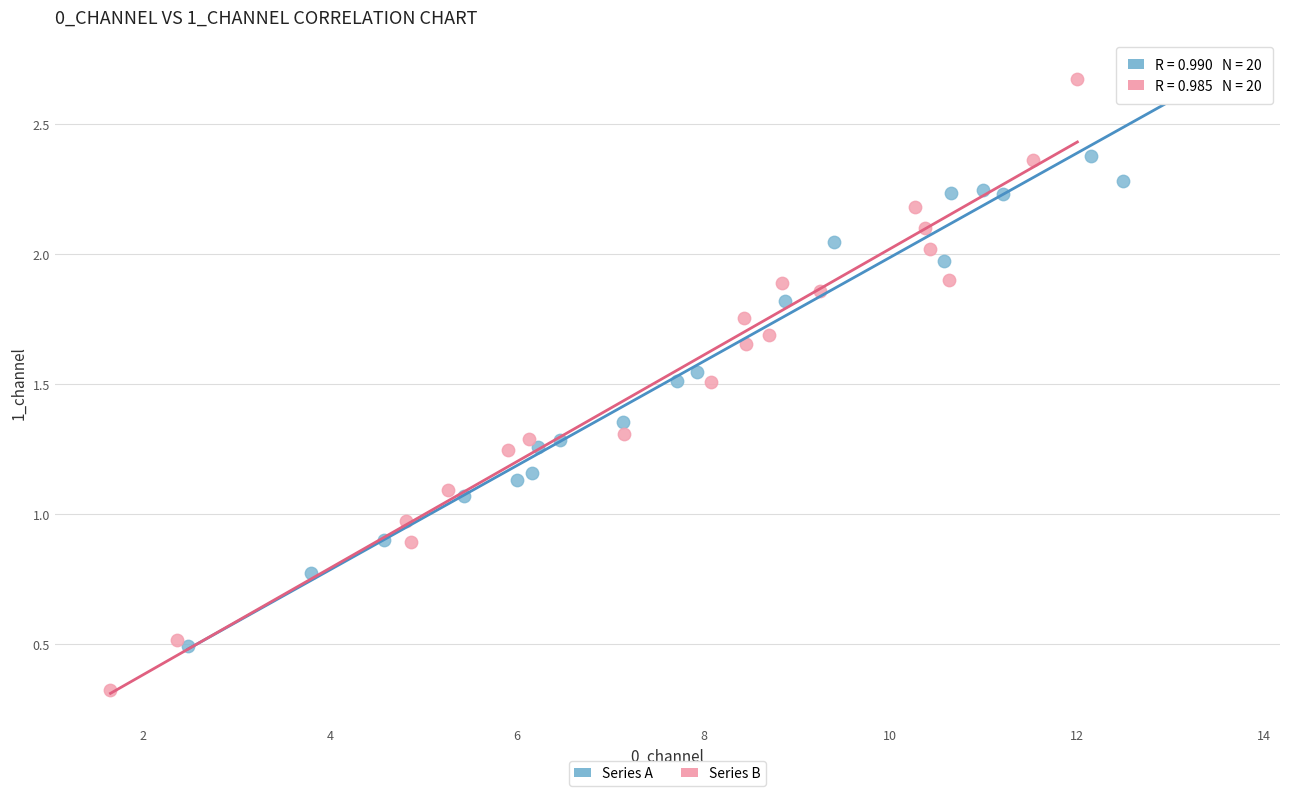

Which series has the largest Y range (max minus min)?

Series B